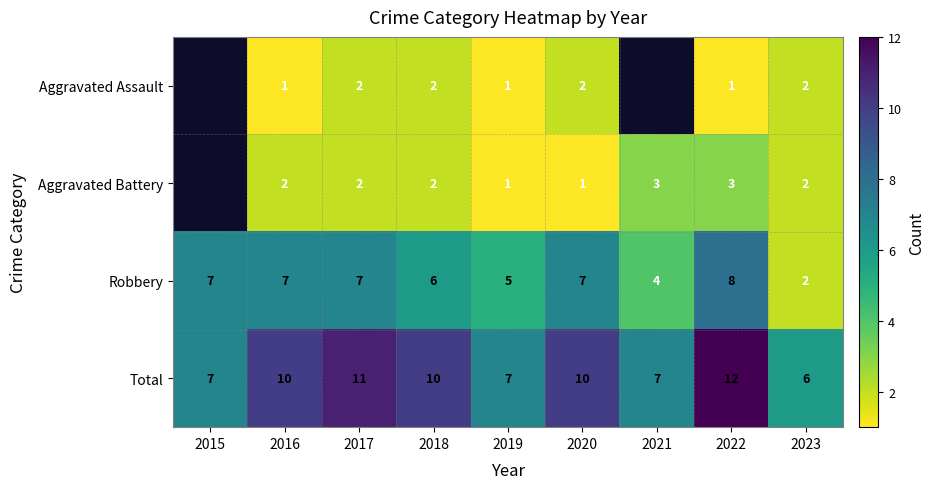

What is the difference between the highest and lowest values at 2020?

9